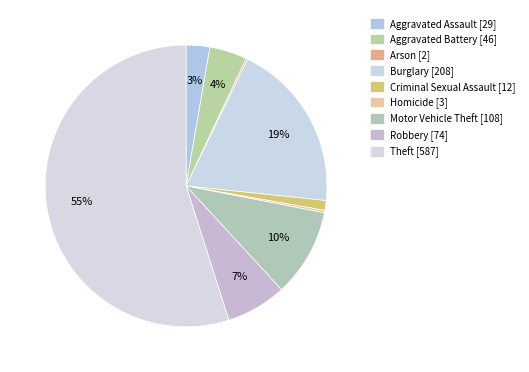

What is the ratio of the value at Burglary to the value at Aggravated Battery?

4.5